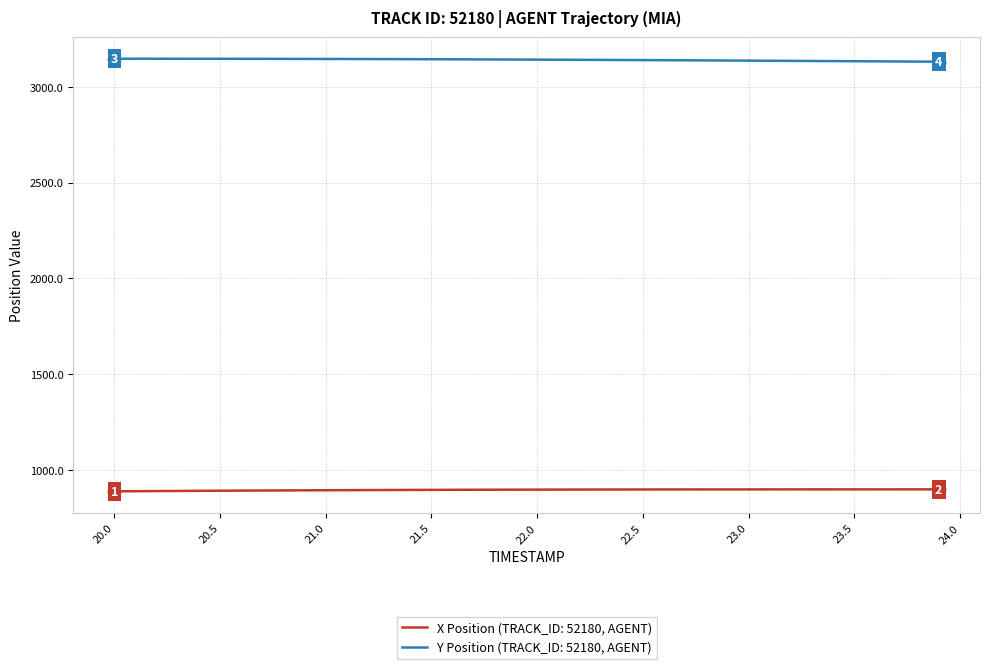

Which series has the largest total across all categories?

Y Position (TRACK_ID: 52180, AGENT)